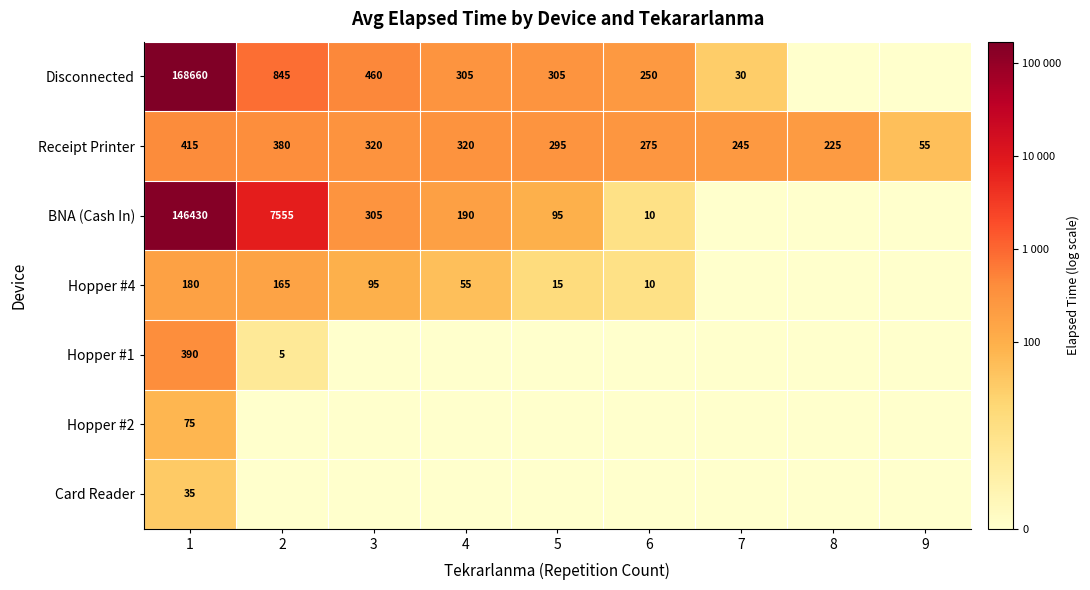

What is the sum of the Receipt Printer values at 4 and 1?

735